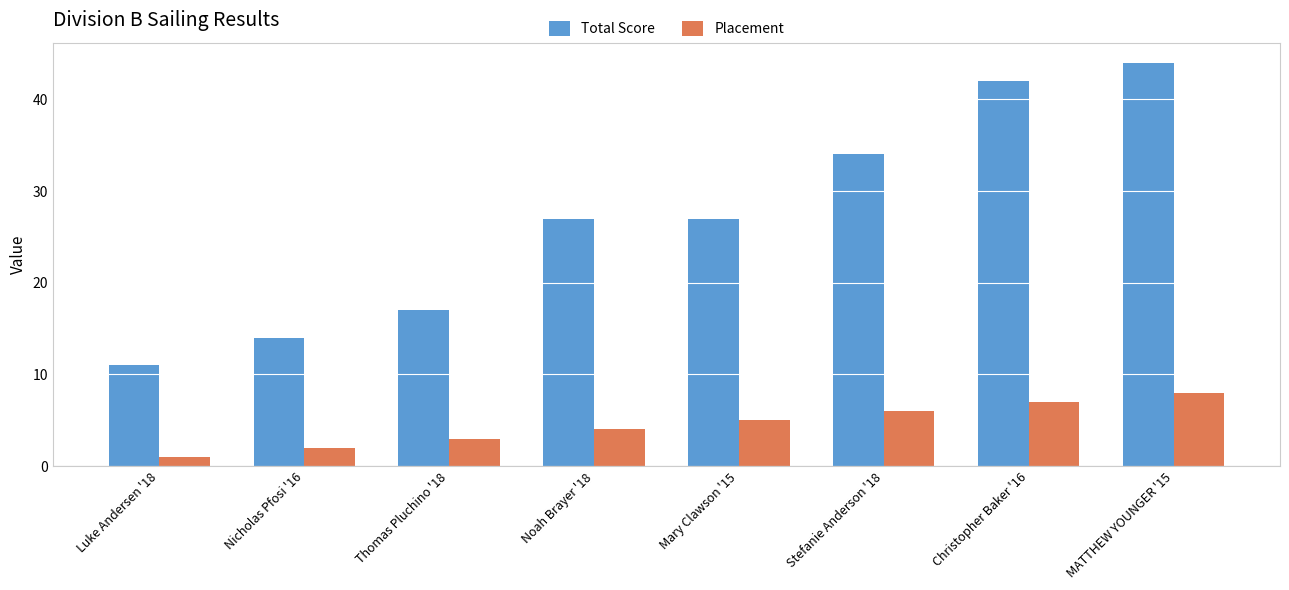

How many distinct data groups are displayed?

2